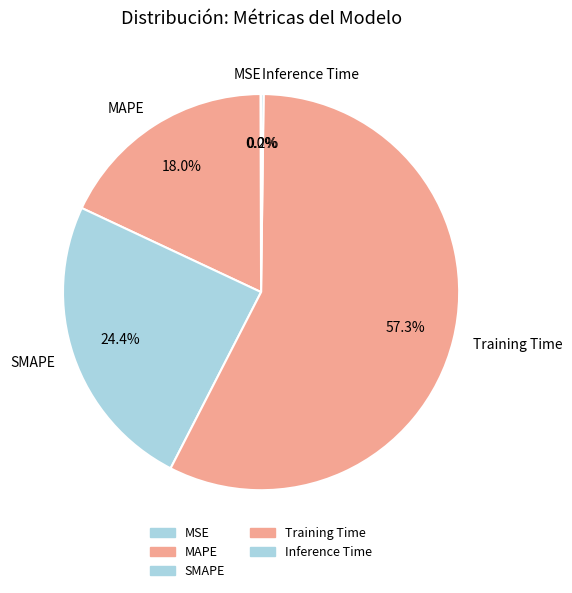

Is there any slice that represents more than half of the pie?

Yes